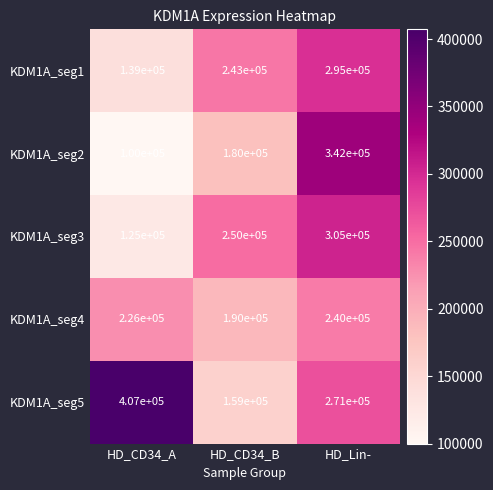

What is the sum of all KDM1A_seg2 values?

622000